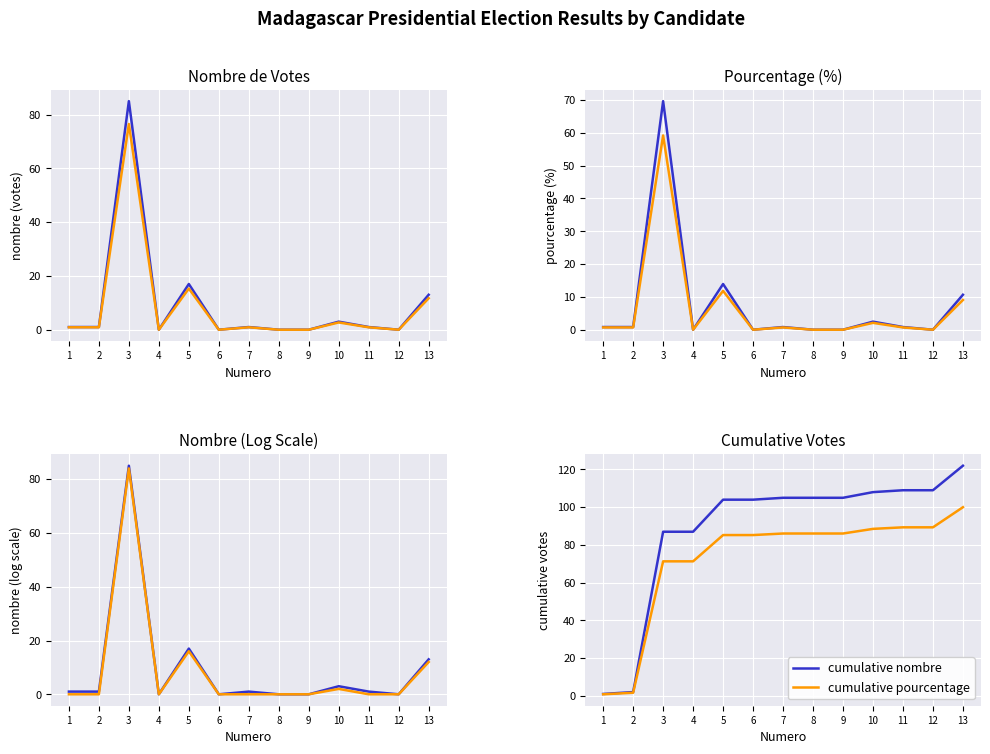

Read the value at 10.

2.7